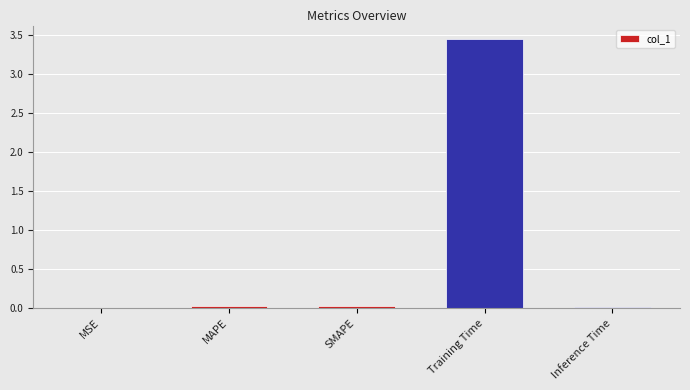

The value at SMAPE is 0.0. True or false?

True